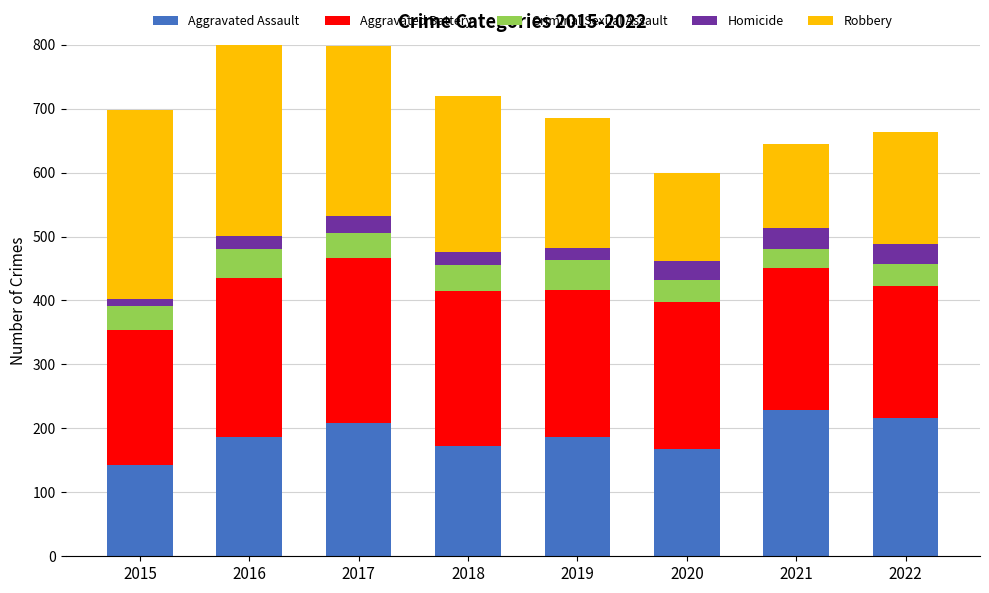

At which label does Aggravated Assault reach its minimum?

2015